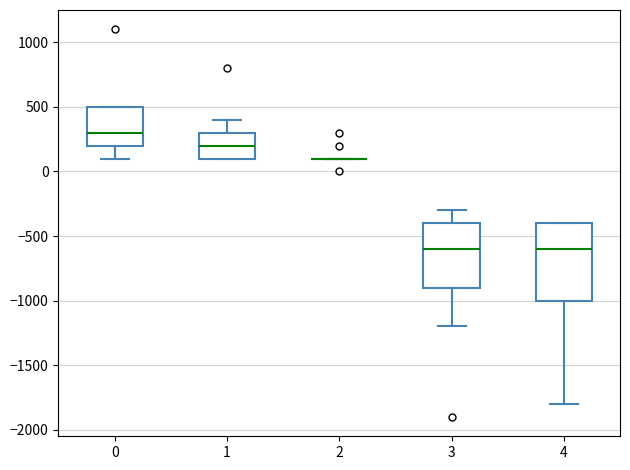

Reading left to right, transcribe this box plot: for each box, give where its median line is, the range the box spans, and where its two whiskers end, as read against the y-axis. The values are not printed on the chart, so give them approximately, as read against the axis.

0: median 300, box 200 to 500, whiskers 100 to 500
1: median 200, box 100 to 300, whiskers 100 to 400
2: box collapsed to a line at 100, whiskers 100 to 100
3: median -600, box -900 to -400, whiskers -1200 to -300
4: median -600, box -1000 to -400, whiskers -1800 to -400